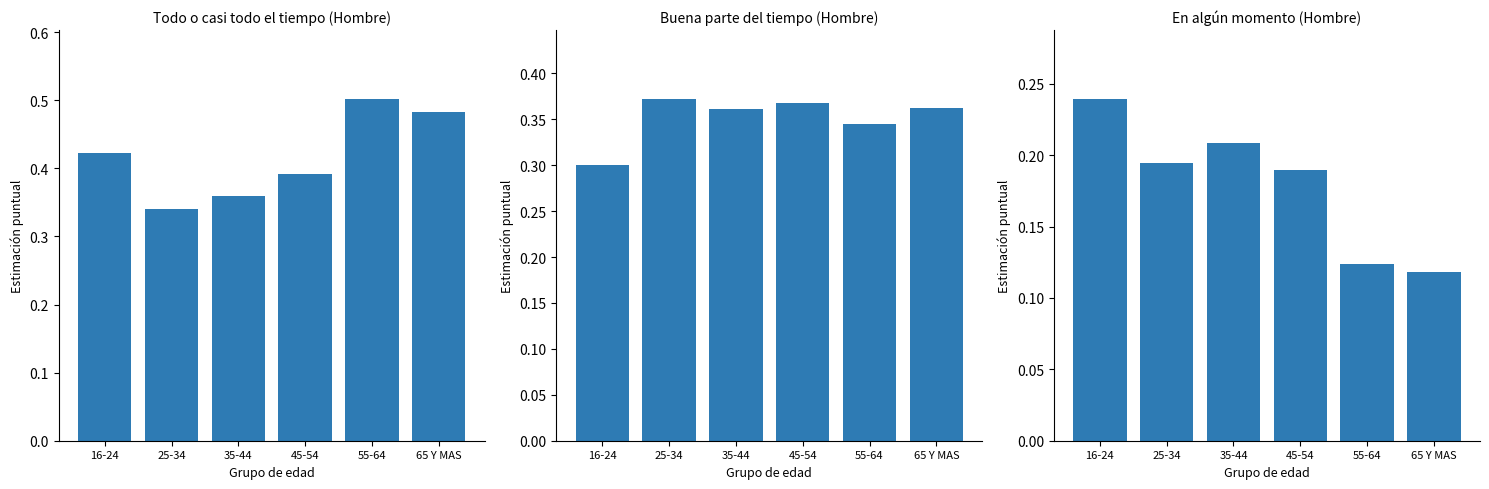

How many groups of bars are there?

6